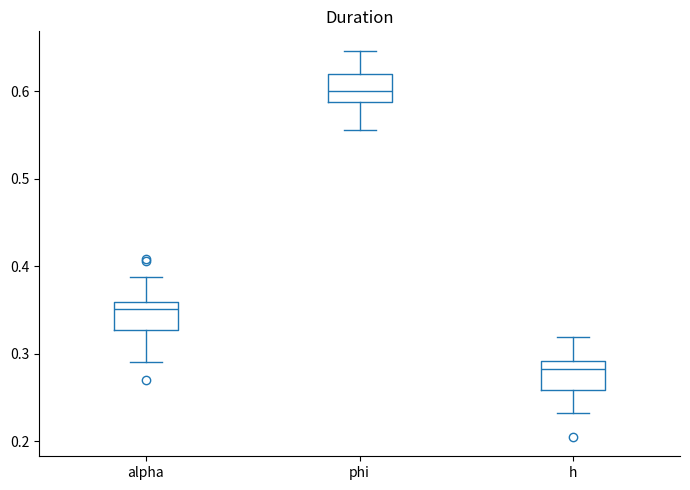

Reading left to right, read every box against the y-axis: the position of its median line, the range the box covers, and the ends of its whiskers. The values are not printed on the chart, so give them approximately, as read against the axis.

alpha: median 0.35, box 0.33 to 0.36, whiskers 0.29 to 0.39
phi: median 0.60, box 0.59 to 0.62, whiskers 0.56 to 0.65
h: median 0.28, box 0.26 to 0.29, whiskers 0.23 to 0.32